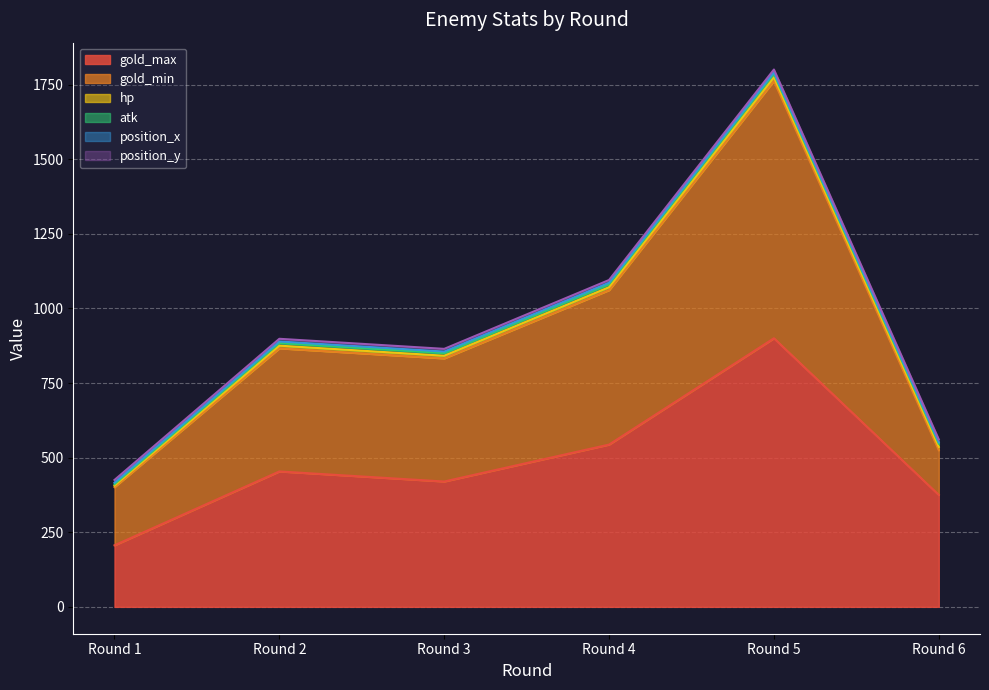

Which category has the lowest value across all series?

Round 1